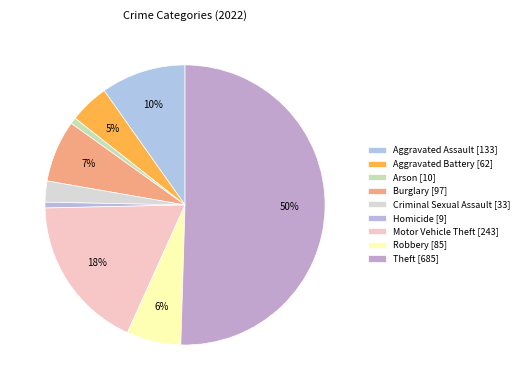

Which slice is the largest?

Theft